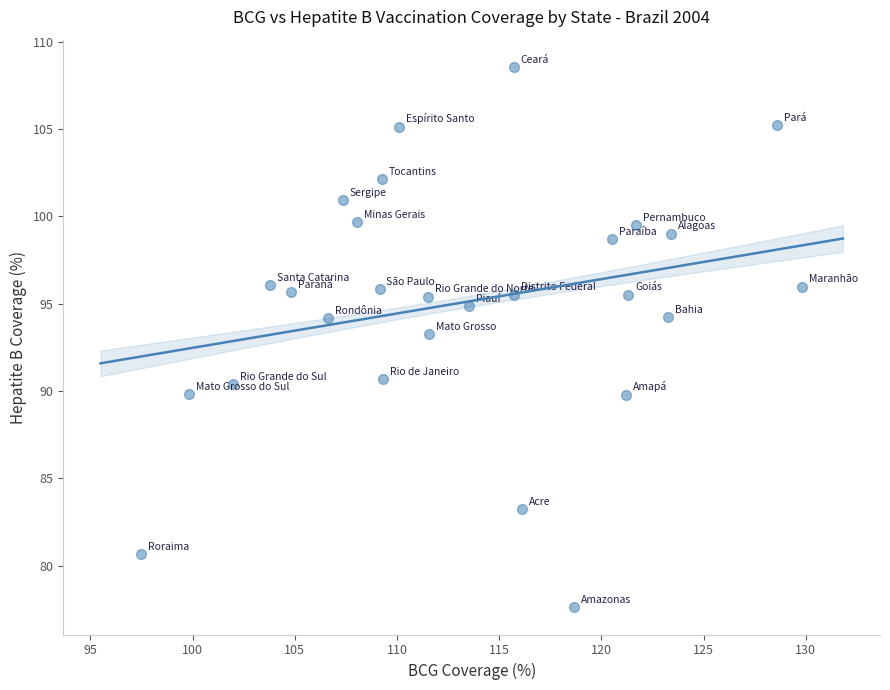

What is the range of Y values (max minus min)?

31.0